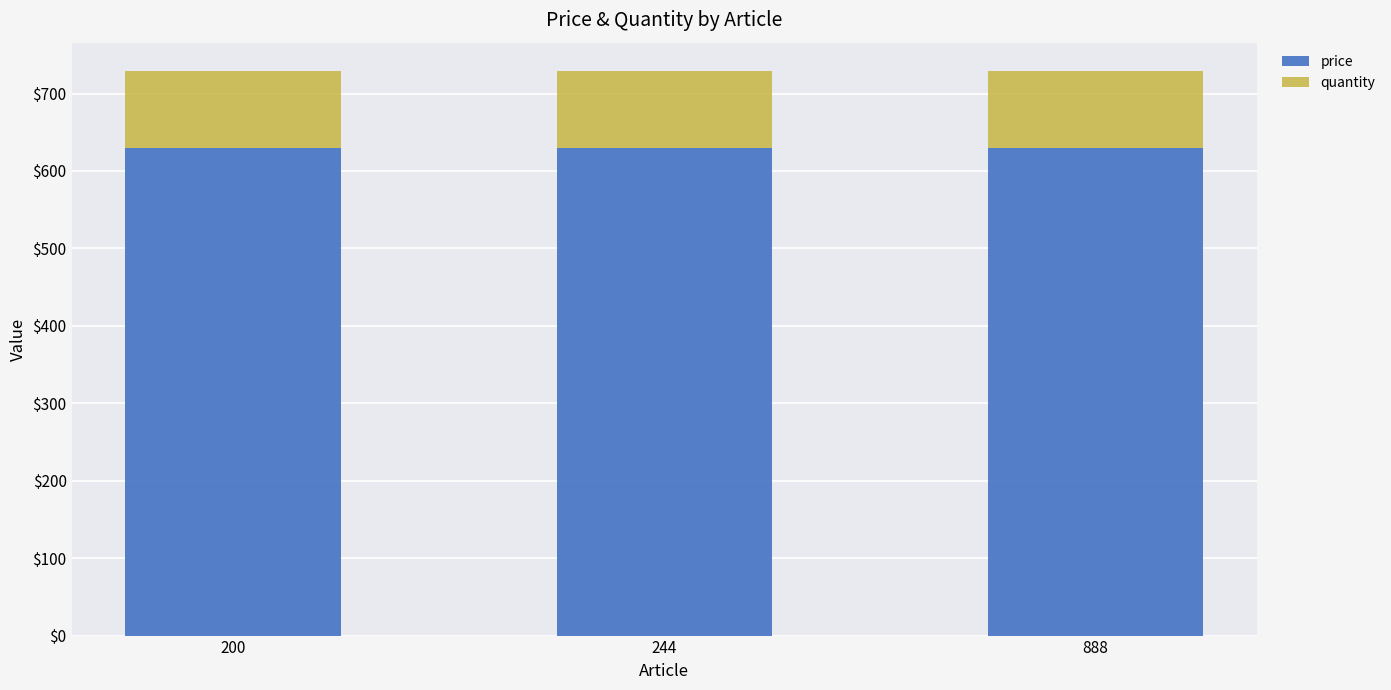

What is the lowest value of the price series?

629.2